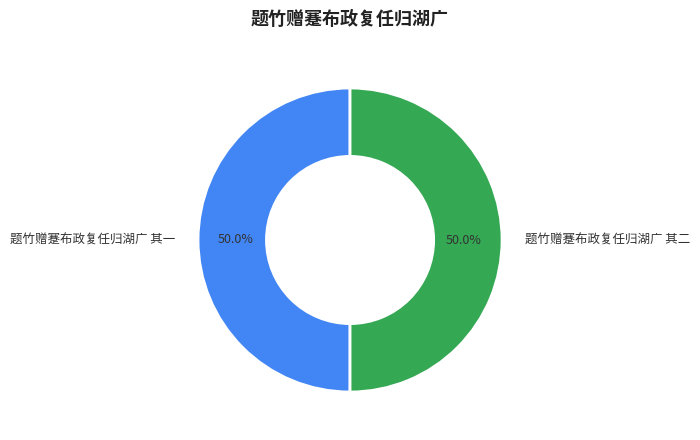

How many slices are in this pie chart?

2